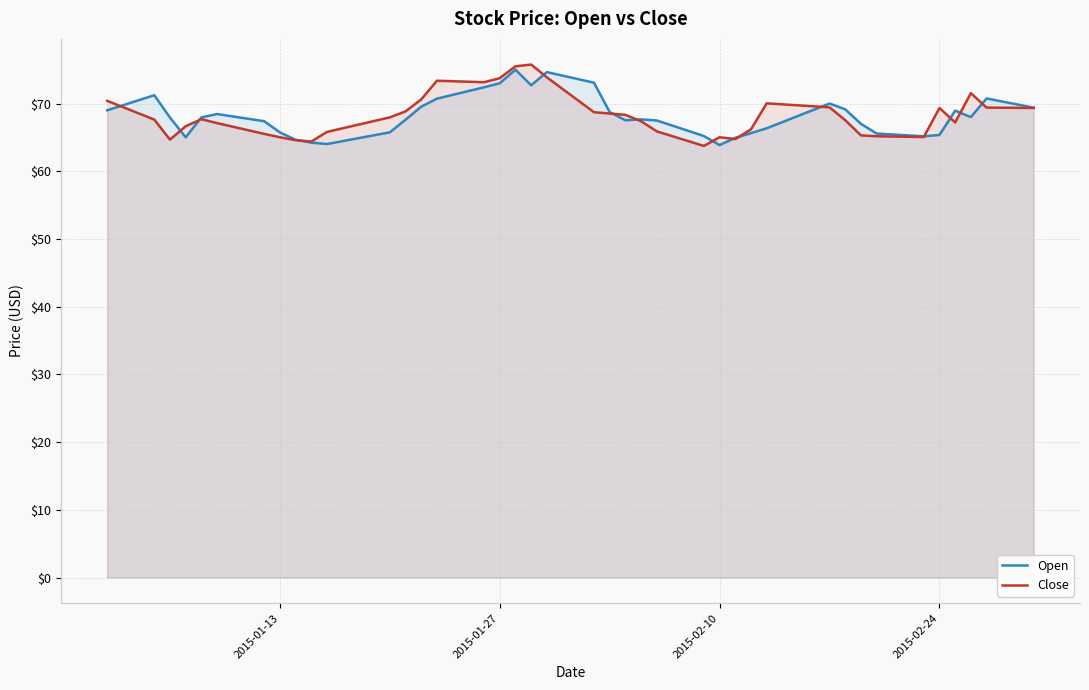

What is the value of the Close point at the 22nd from the left?

68.5